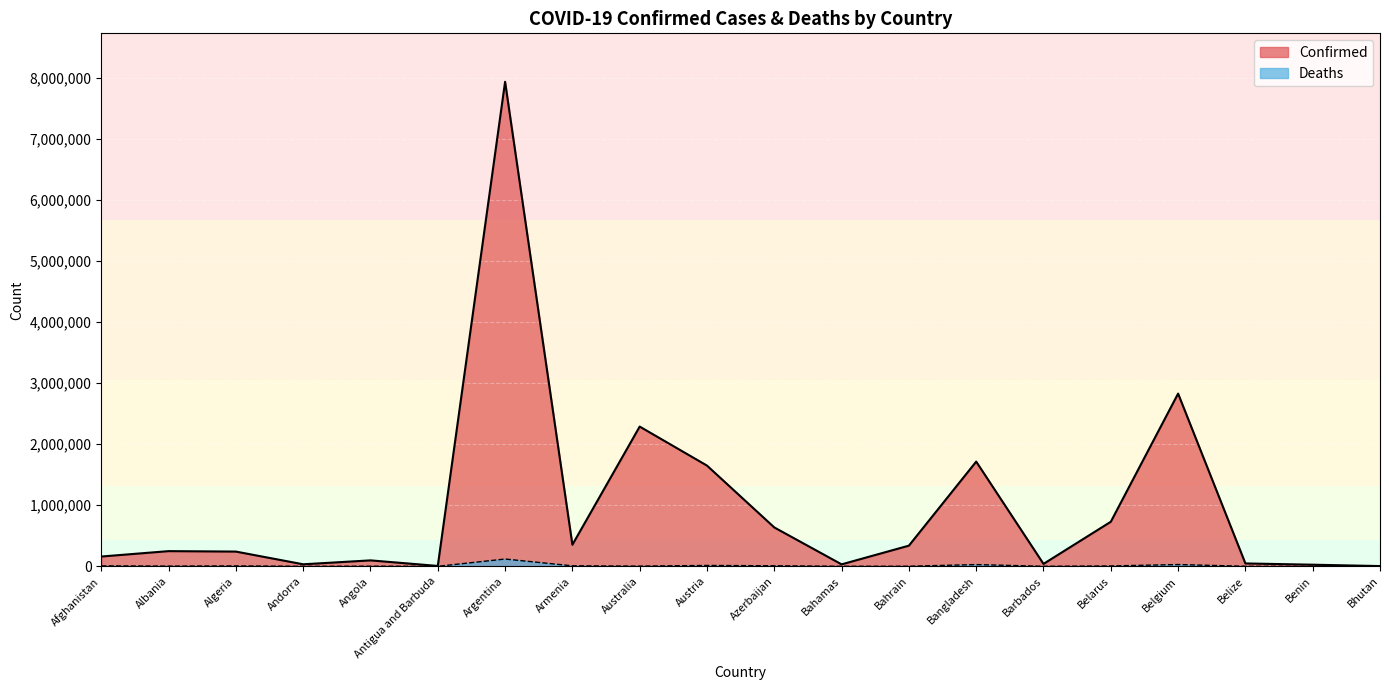

What is the sum of the Deaths values at Andorra and Bahamas?

873